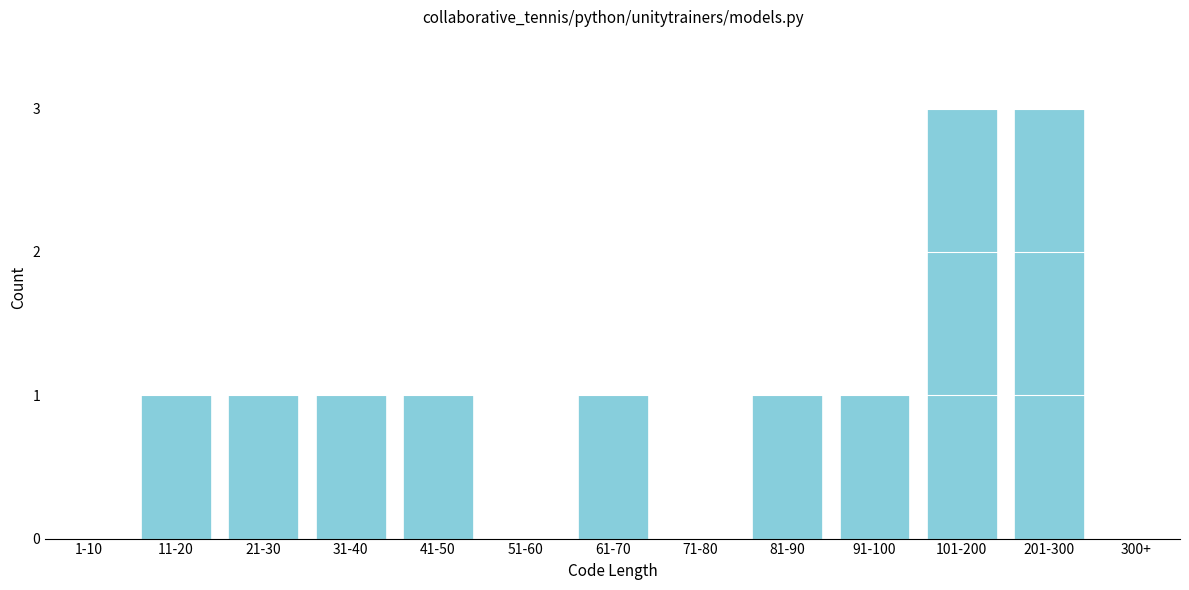

Reading right to left, extract all data points from this chart.

300+=0	201-300=3	101-200=3	91-100=1	81-90=1	71-80=0	61-70=1	51-60=0	41-50=1	31-40=1	21-30=1	11-20=1	1-10=0